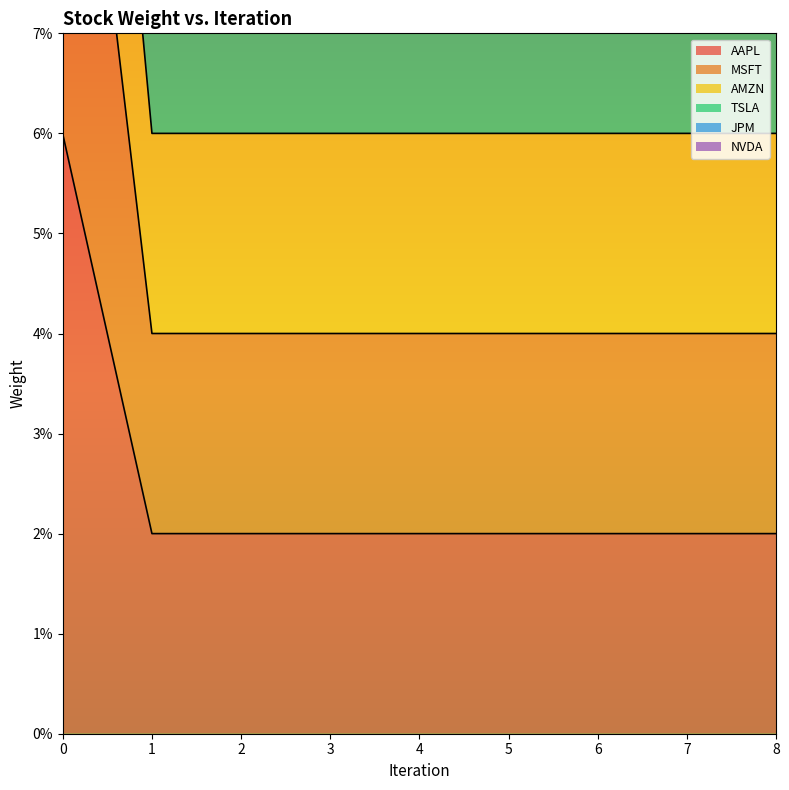

What is the sum of all AAPL values?

0.2